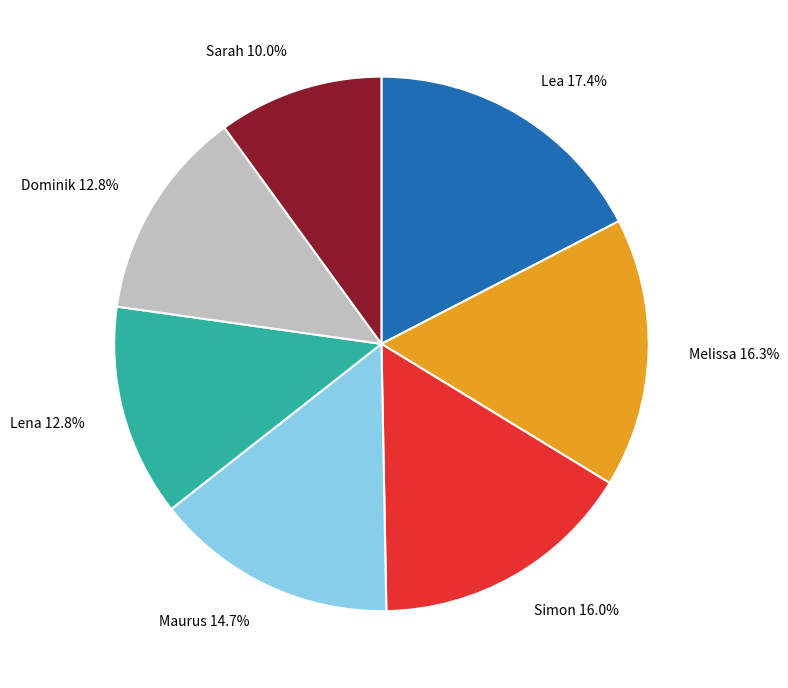

Does any single category account for the majority?

No